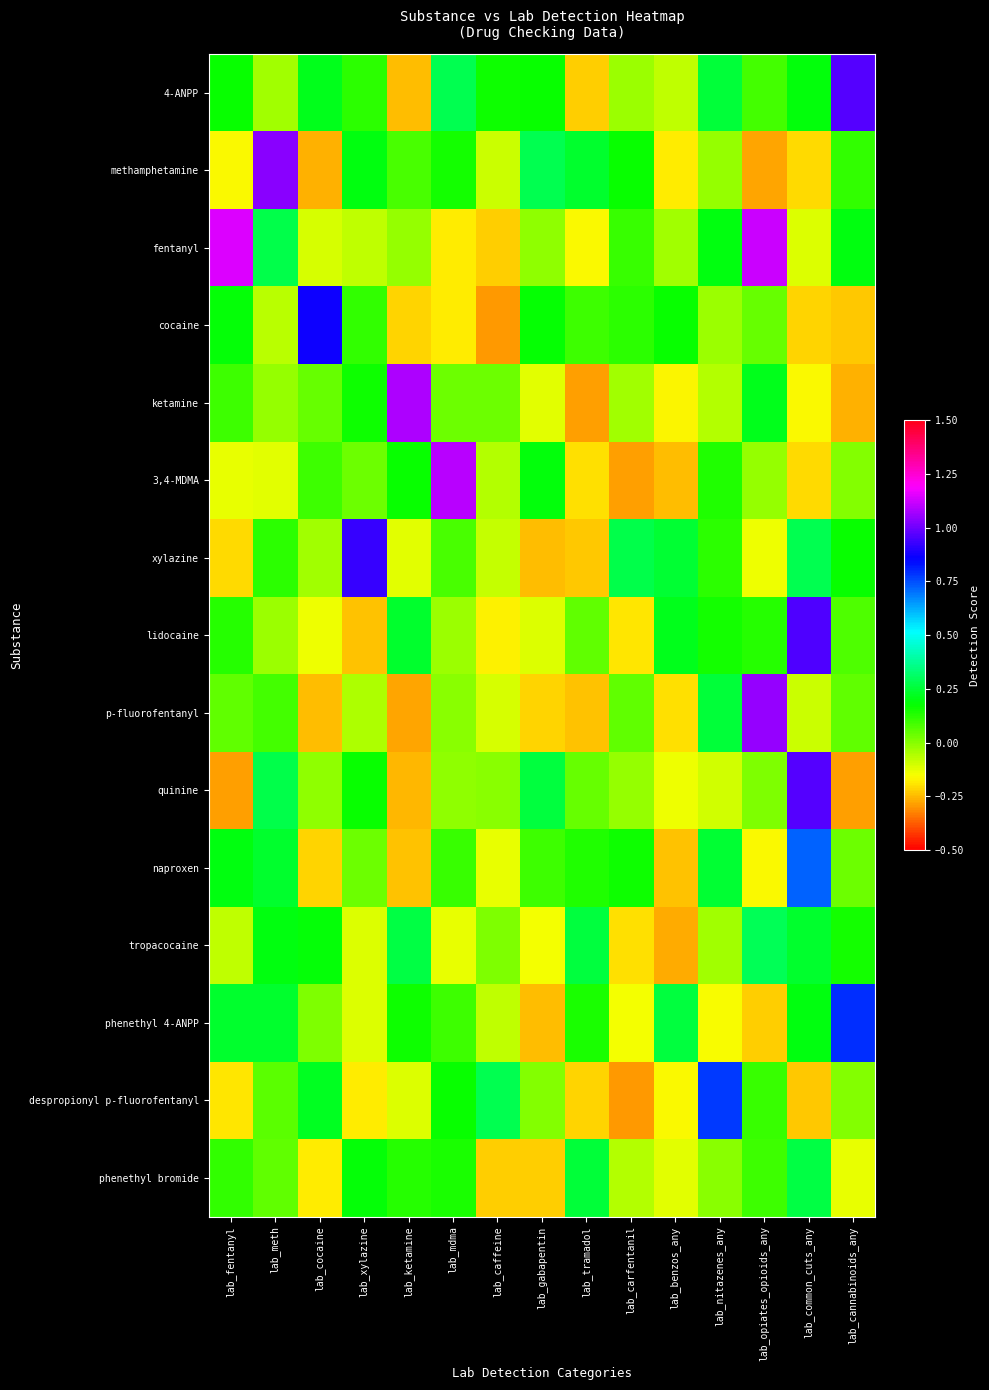

Between lab_ketamine and lab_nitazenes_any, which series saw the biggest shift?

ketamine